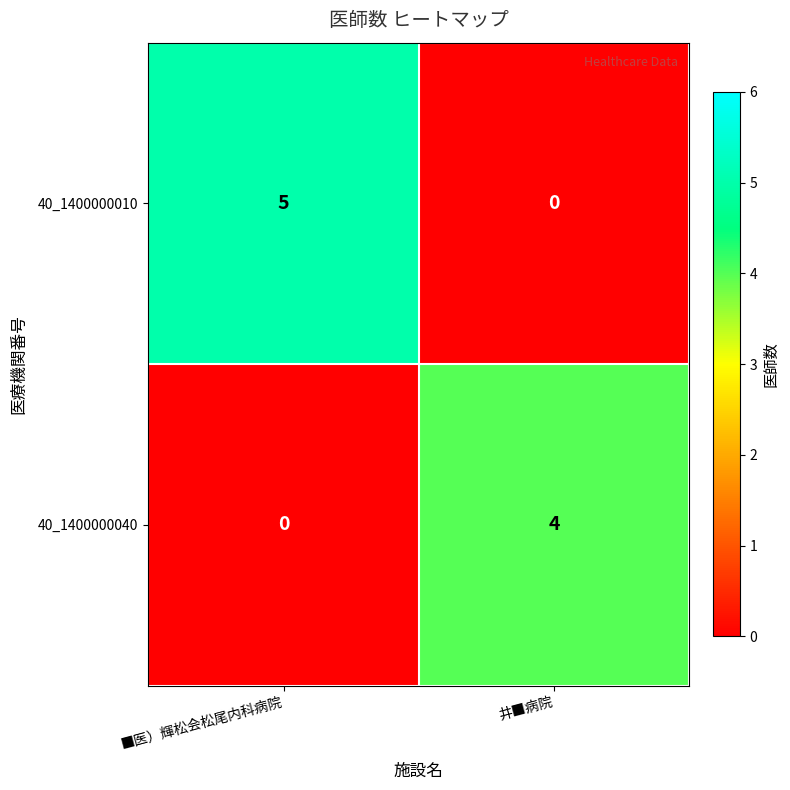

Reading left to right, transcribe all the data shown in this chart.

40_1400000010: 5	0
40_1400000040: 0	4